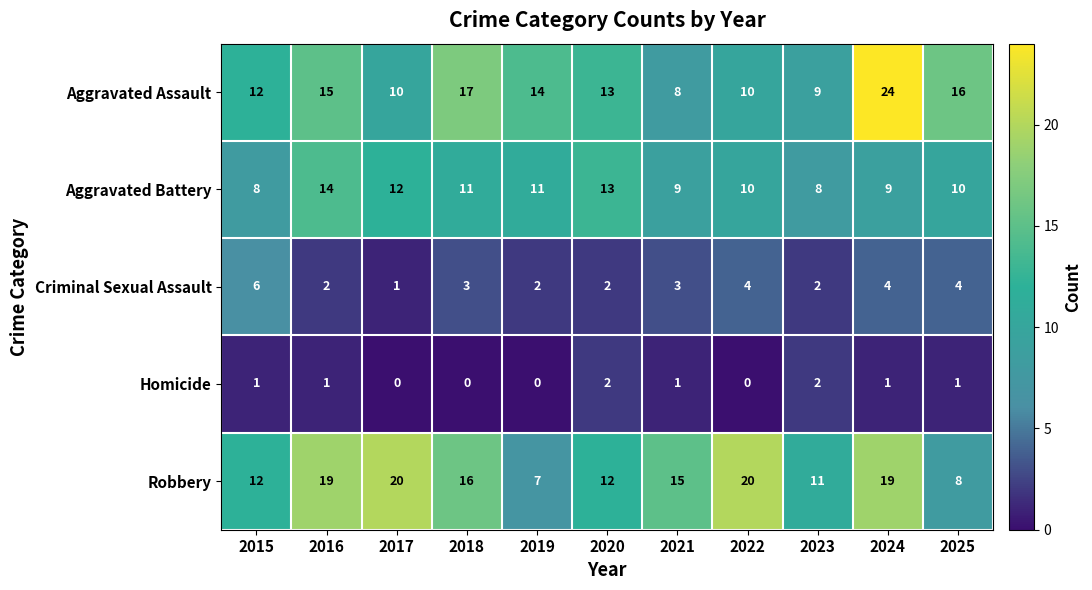

Which series has the largest range (max minus min)?

Aggravated Assault